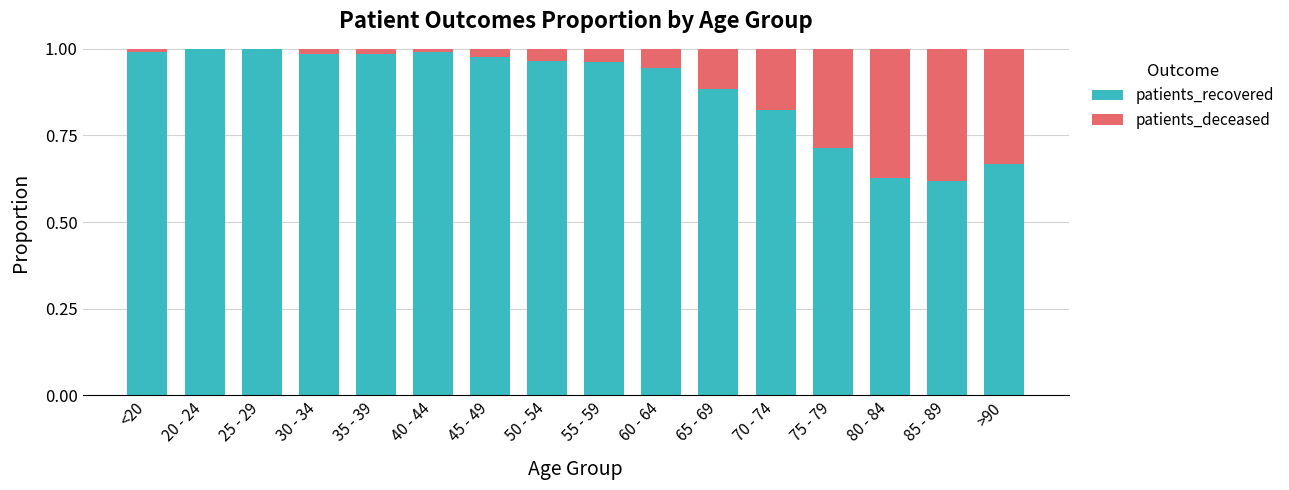

Are the bars horizontal?

No